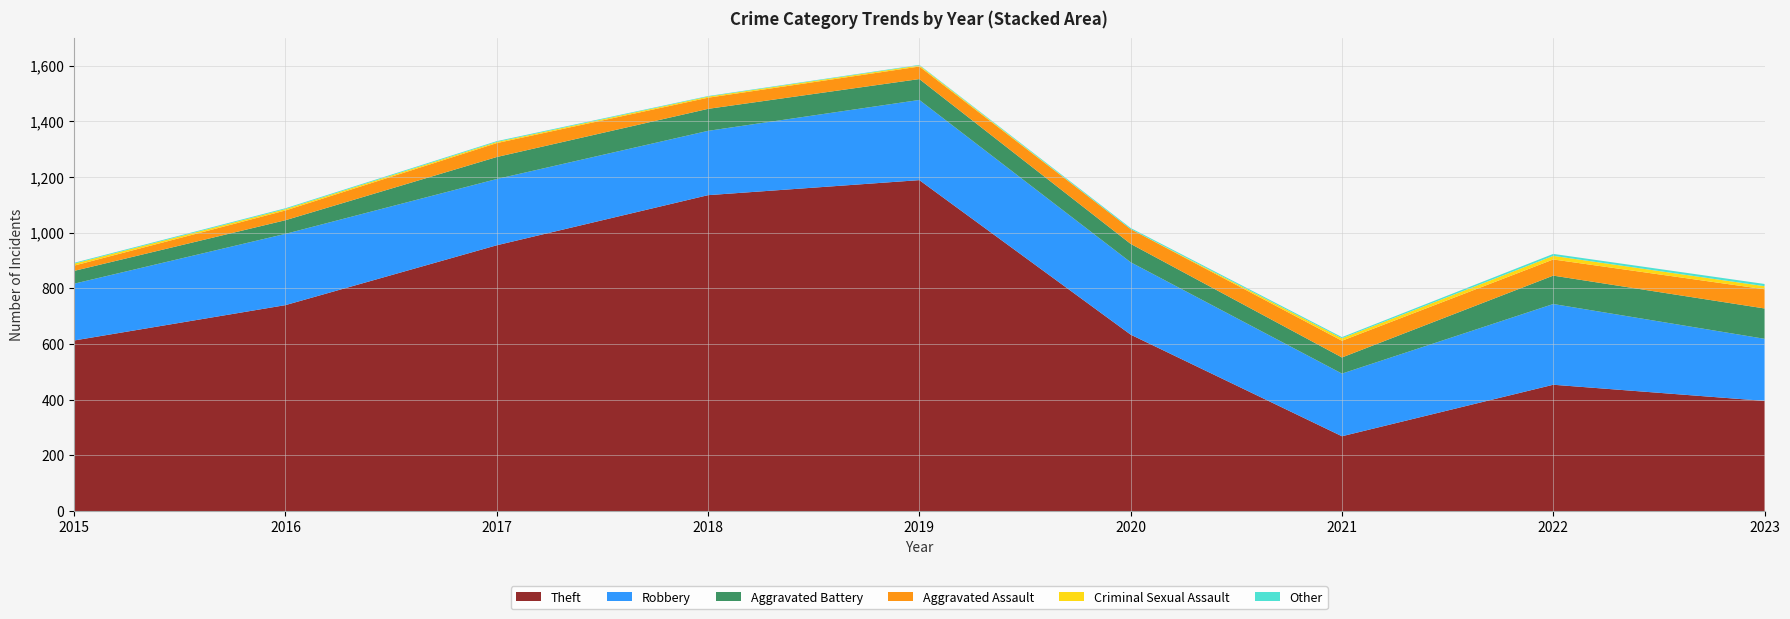

Reading left to right, list all the values displayed in this chart.

Theft: 613	740	955	1135	1189	634	269	454	396
Robbery: 204	256	238	231	288	260	225	290	223
Aggravated Battery: 46	49	79	79	75	66	58	102	109
Aggravated Assault: 19	35	50	40	45	53	60	58	69
Criminal Sexual Assault: 7	5	4	4	4	0	9	13	11
Other: 3	3	3	2	2	4	4	7	8